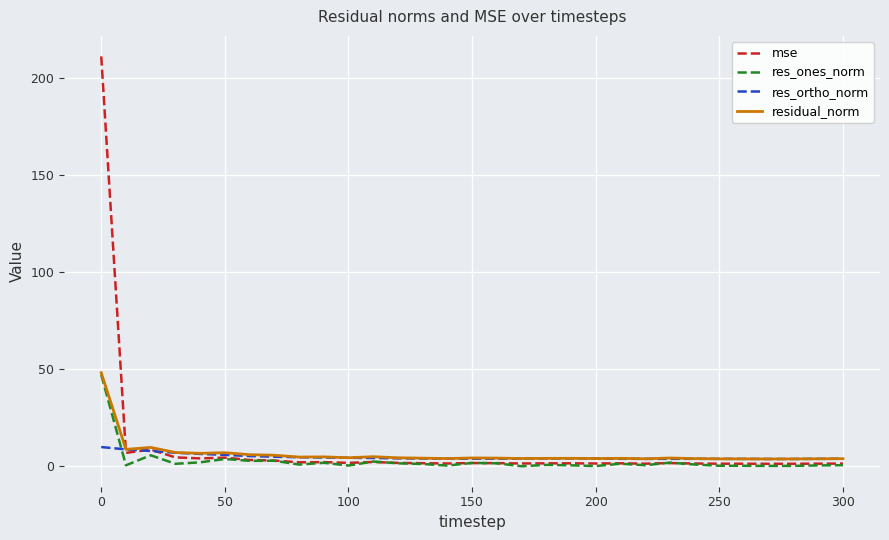

What is the greatest value displayed?

211.2